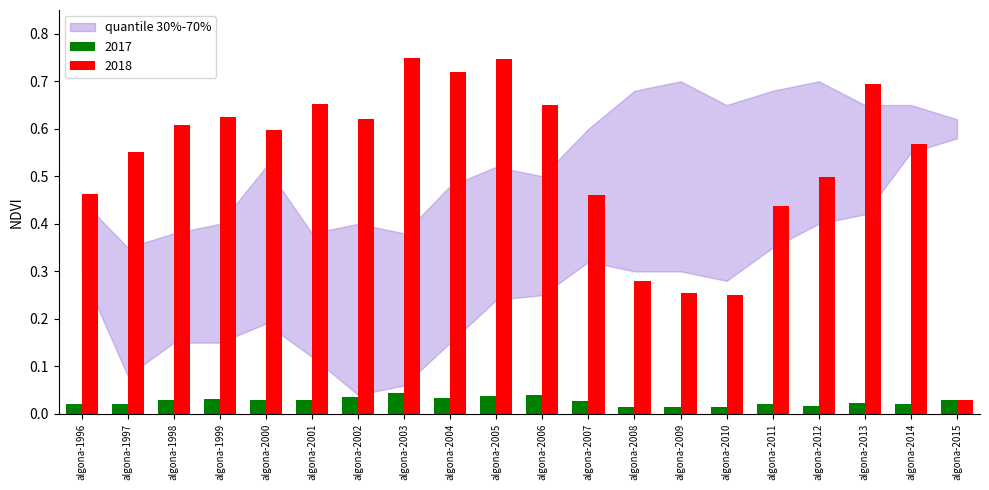

Is it true that 2018 equals 0.2 at algona-2000?

False